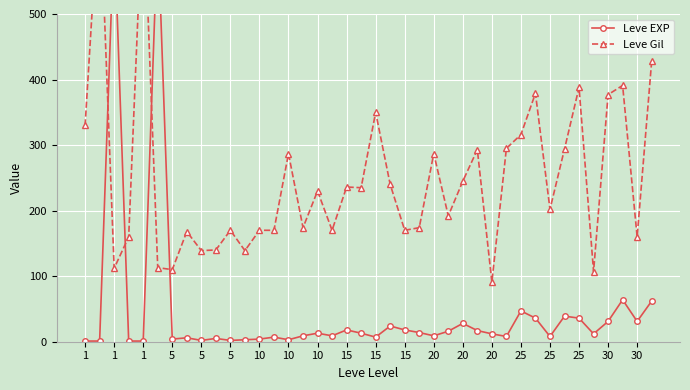

At 29, list the series in order from largest to smallest.

Leve Gil, Leve EXP